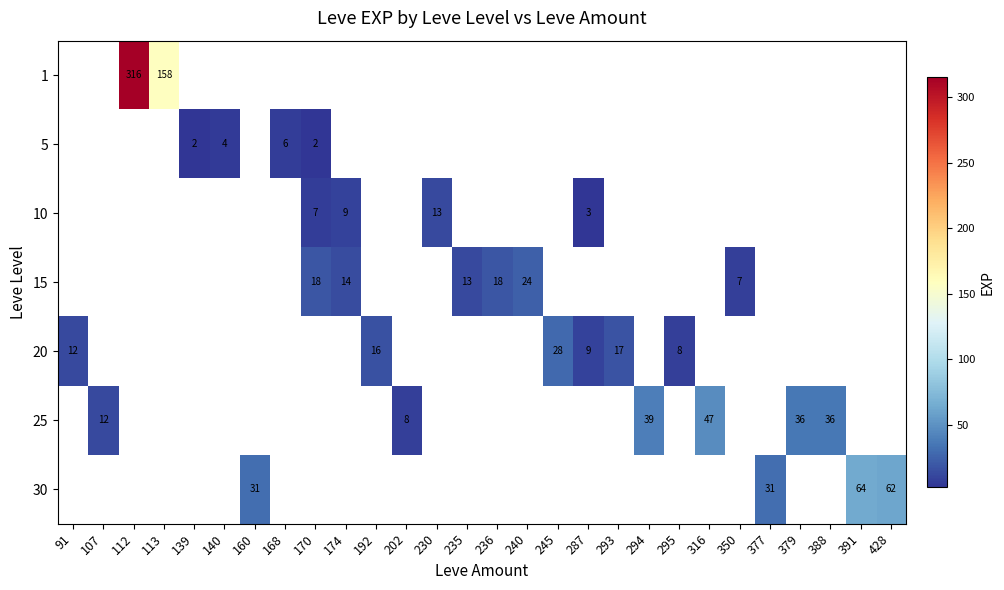

True or false: 10 has a value of 13.0 at 230.

True